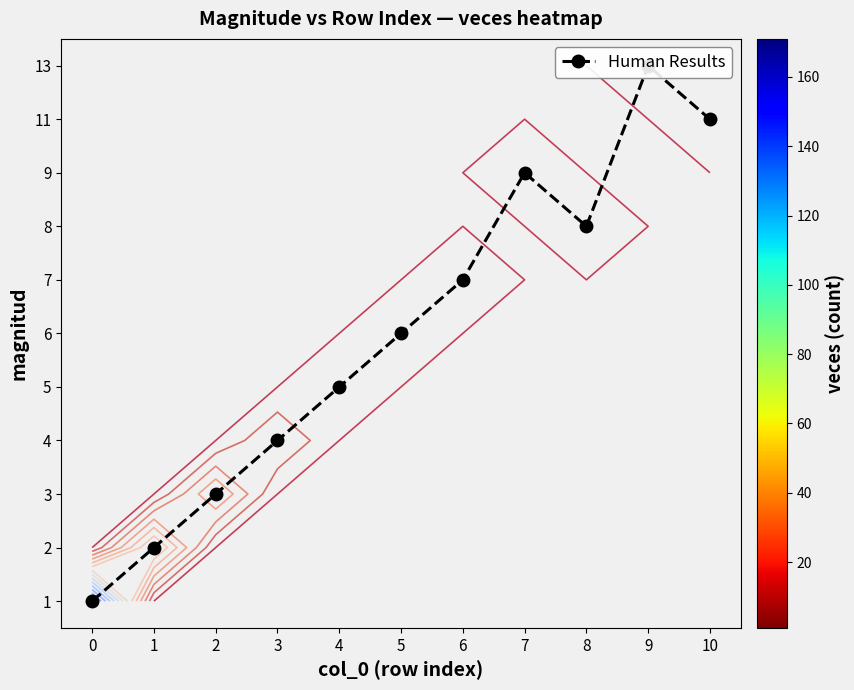

Is it true that 11 equals 1.0 at 10?

True